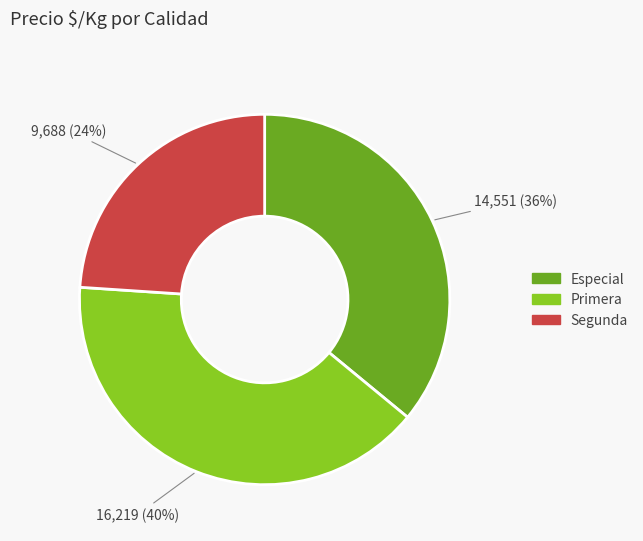

Is there a majority slice in this chart?

No